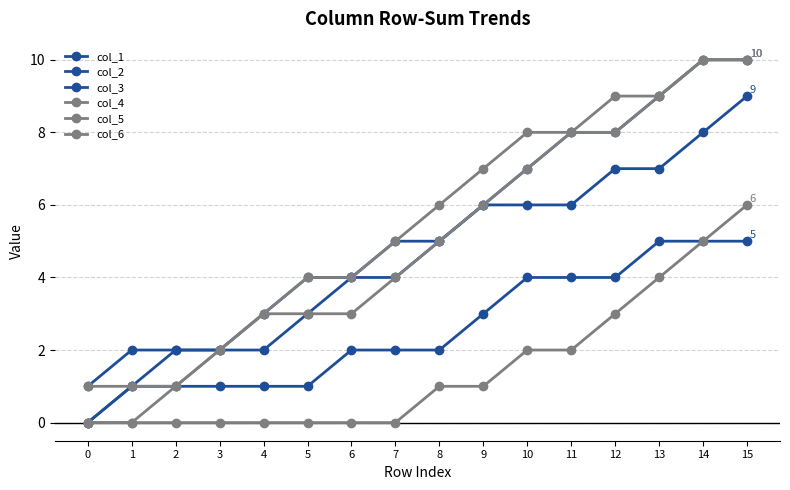

What is the value of the col_6 point at the 10th from the left?

6